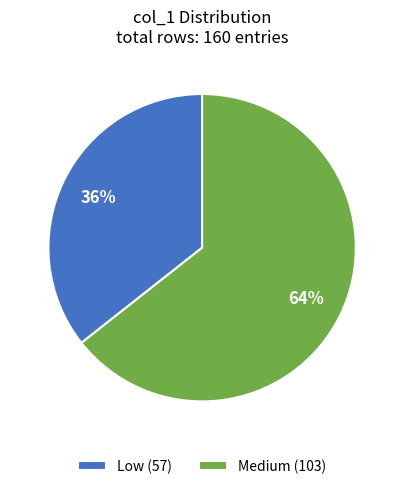

Is Low the majority of the pie?

No